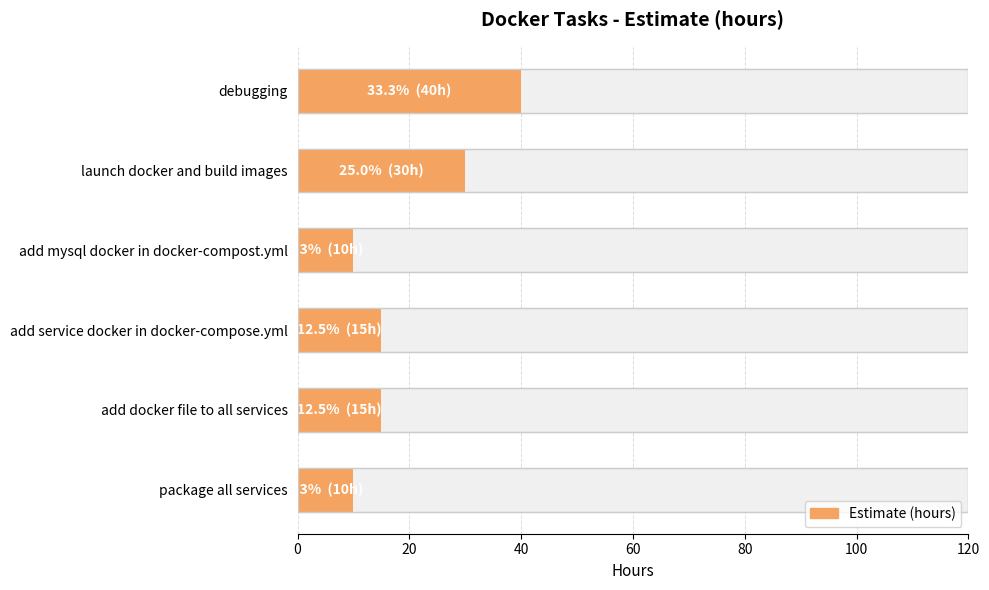

What is the sum of all values?

120